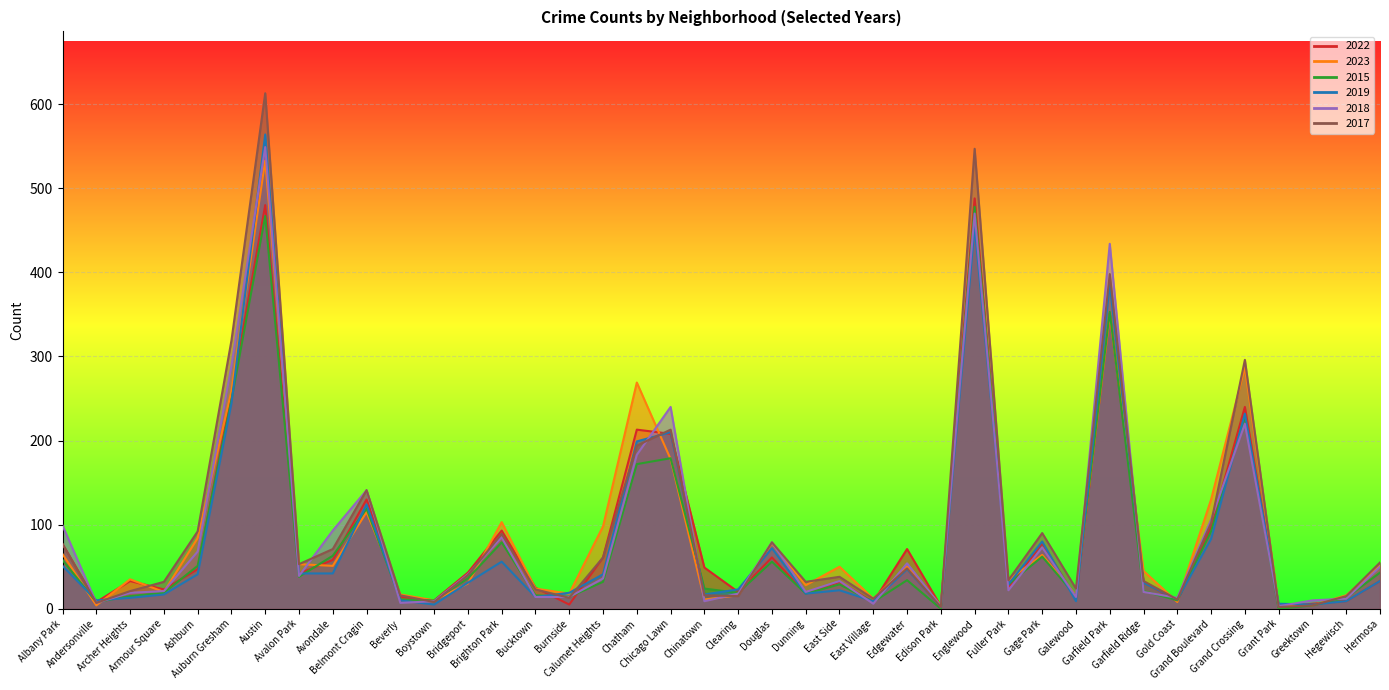

Rank the series at Bridgeport from highest to lowest value.

2022, 2018, 2017, 2015, 2019, 2023